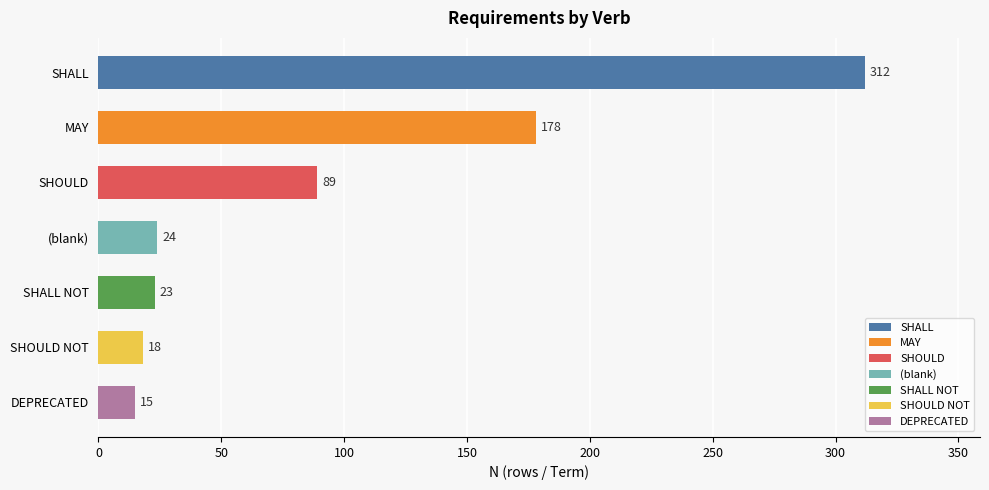

The chart shows a value of 178 at MAY. True or false?

True